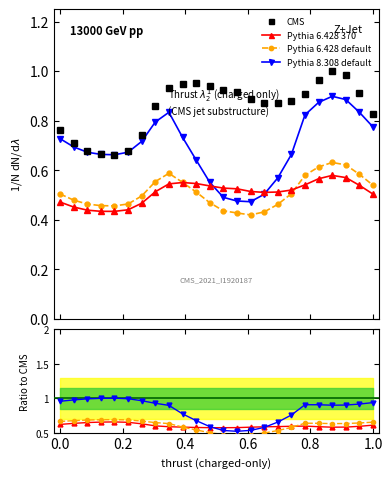

The value of Pythia 6.428 default at 14 is 0.3. True or false?

False